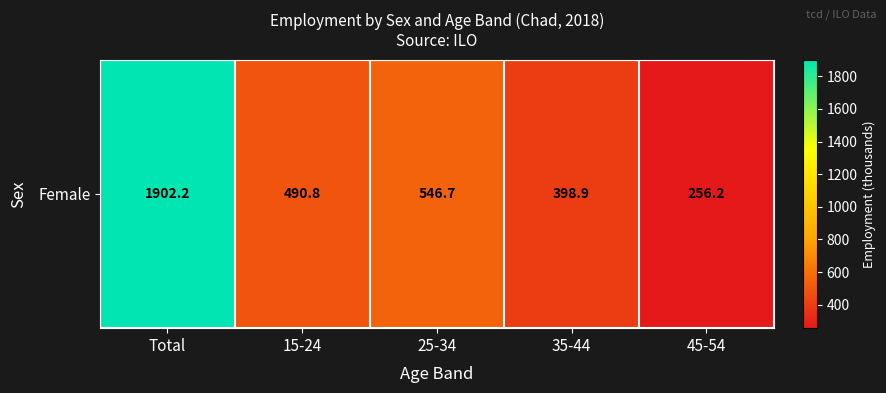

Which has a higher value, Total or 15-24?

Total